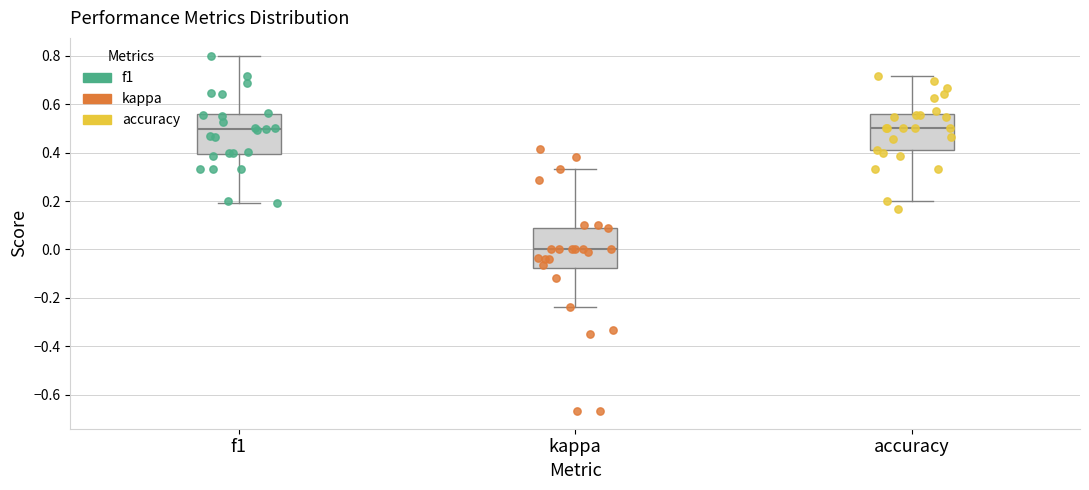

Reading left to right, transcribe this box plot: for each box, give where its median line is, the range the box spans, and where its two whiskers end, as read against the y-axis. The values are not printed on the chart, so give them approximately, as read against the axis.

f1: median 0.50, box 0.40 to 0.56, whiskers 0.20 to 0.80
kappa: median 0.00, box -0.08 to 0.10, whiskers -0.24 to 0.34
accuracy: median 0.50, box 0.40 to 0.56, whiskers 0.20 to 0.72